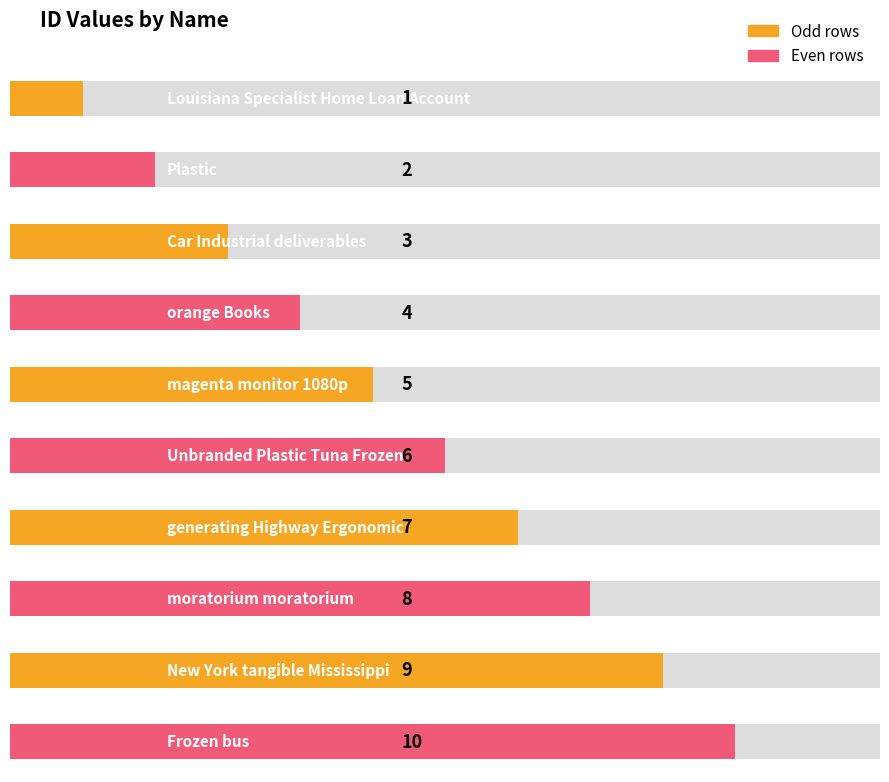

What is the label of the 9th bar from the left?

New York tangible Mississippi